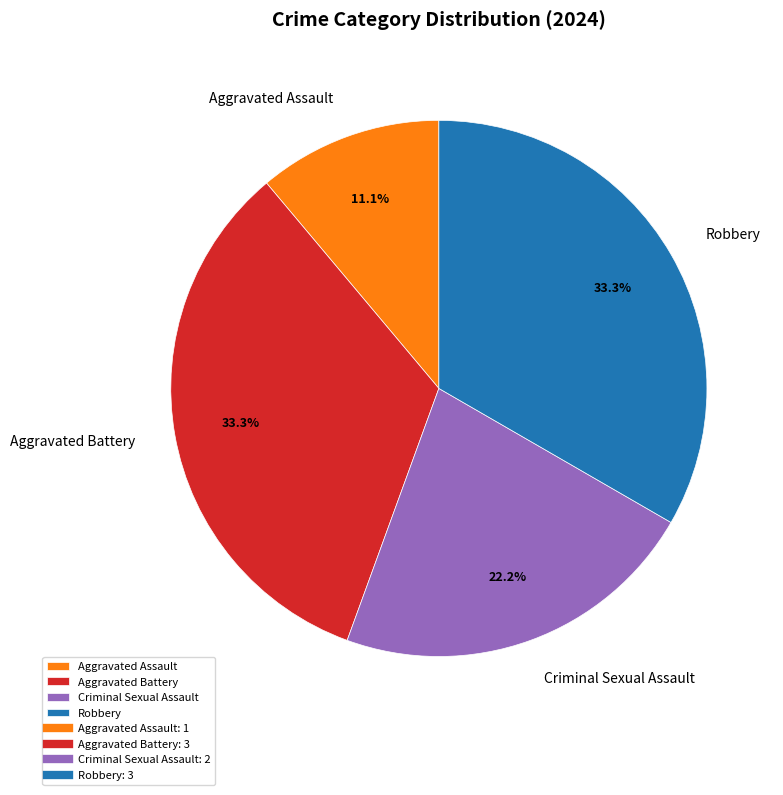

True or false: Aggravated Battery accounts for 33% of the total.

True